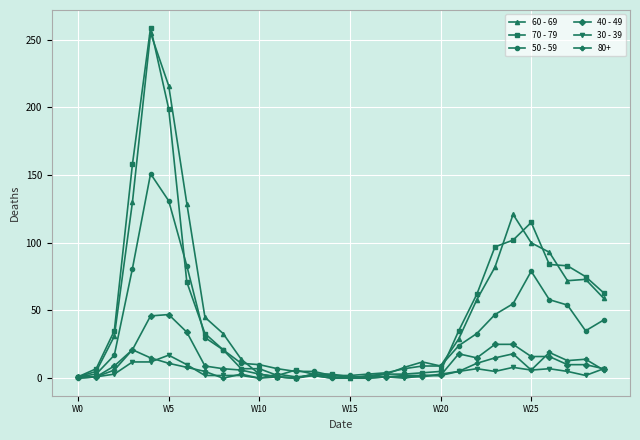

What is the average value of the 30 - 39 series?

4